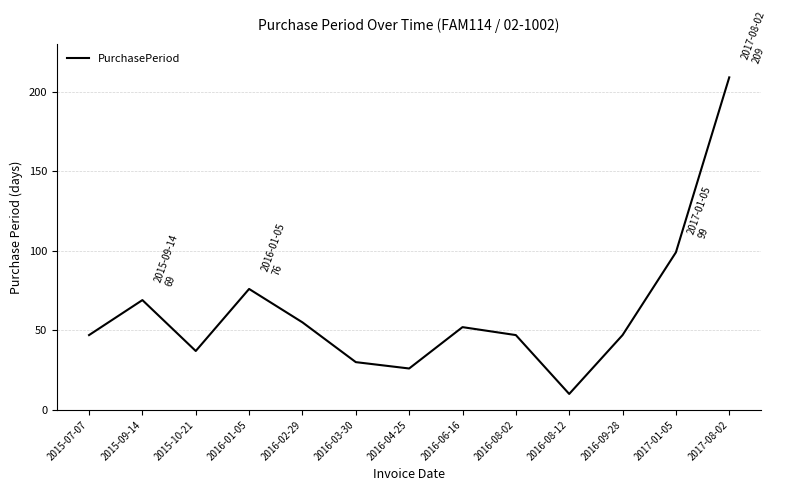

Reading left to right, what are all the values shown in this chart?

47	69	37	76	55	30	26	52	47	10	47	99	209